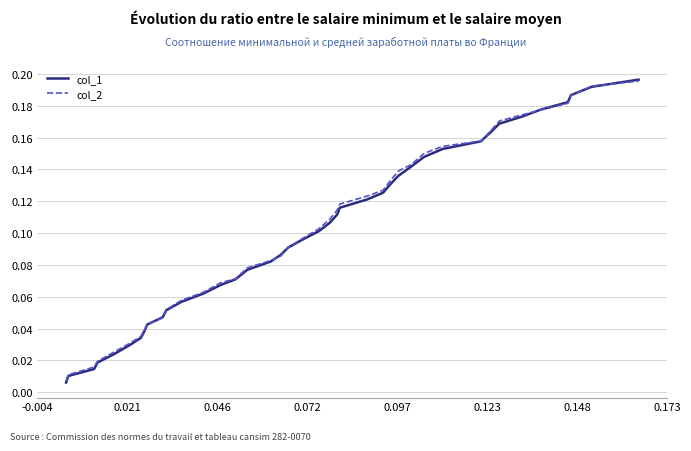

Which series has the widest spread of values?

col_1